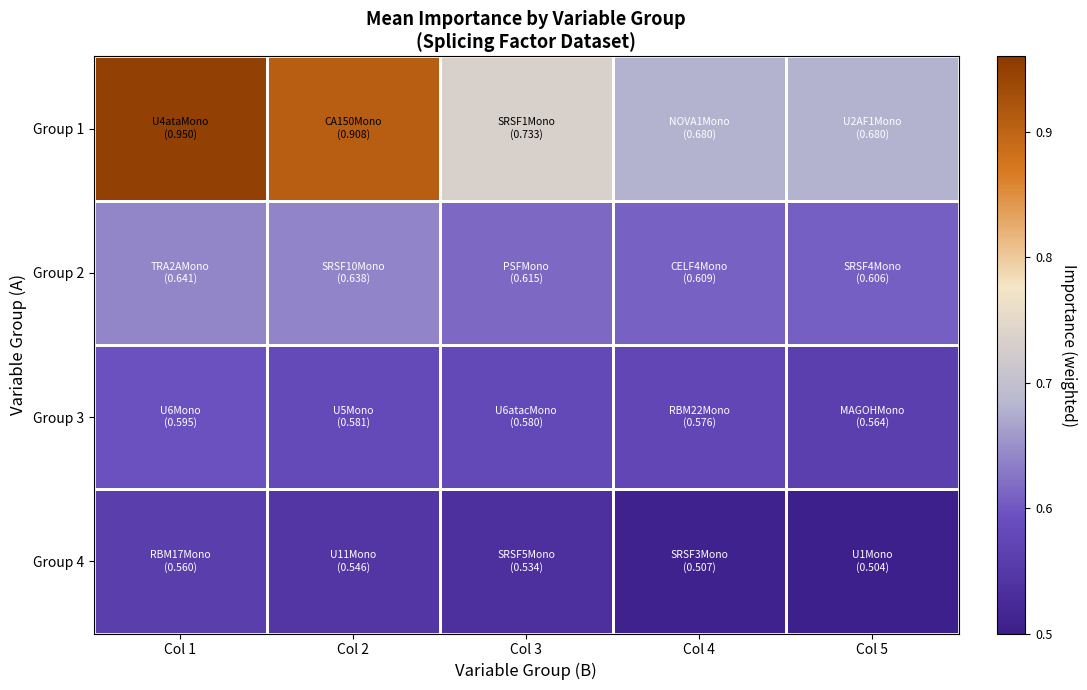

Reading left to right, extract all data points from this chart.

Group 1: Col 1=1.0	Col 2=0.9	Col 3=0.7	Col 4=0.7	Col 5=0.7
Group 2: Col 1=0.6	Col 2=0.6	Col 3=0.6	Col 4=0.6	Col 5=0.6
Group 3: Col 1=0.6	Col 2=0.6	Col 3=0.6	Col 4=0.6	Col 5=0.6
Group 4: Col 1=0.6	Col 2=0.5	Col 3=0.5	Col 4=0.5	Col 5=0.5